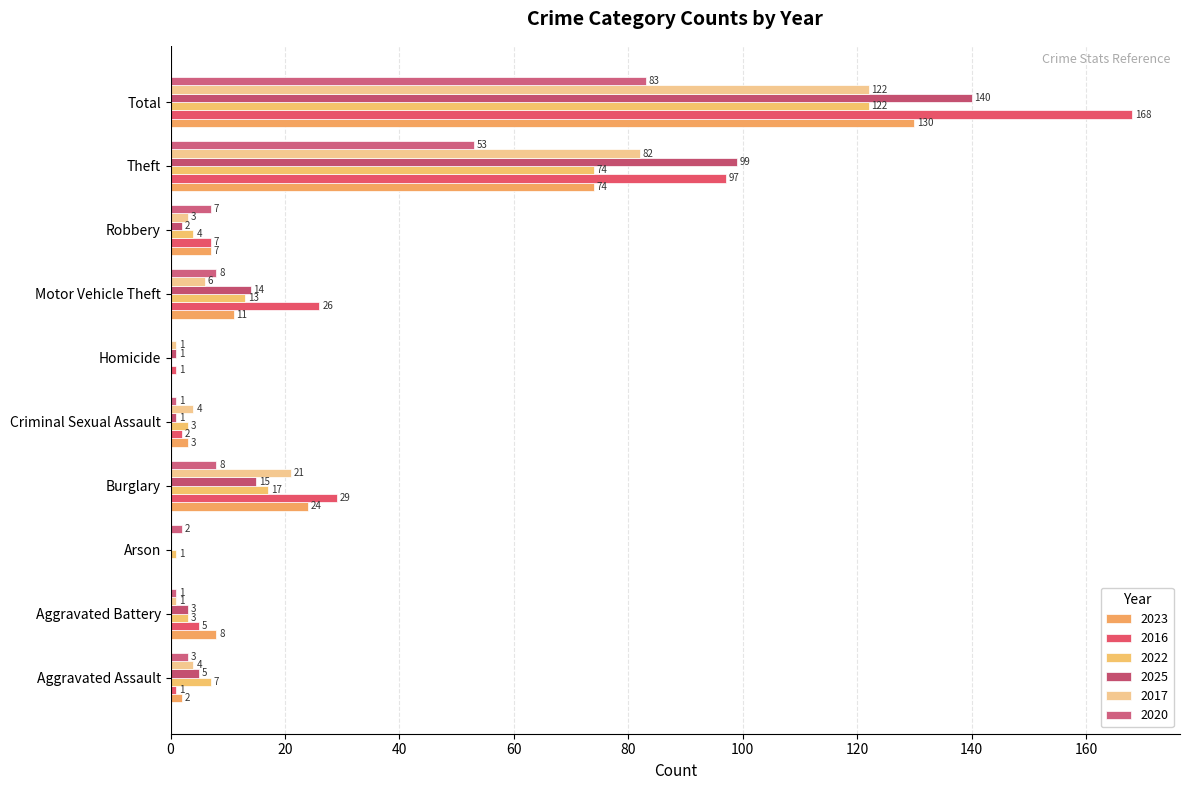

How many data points does each series have?

10